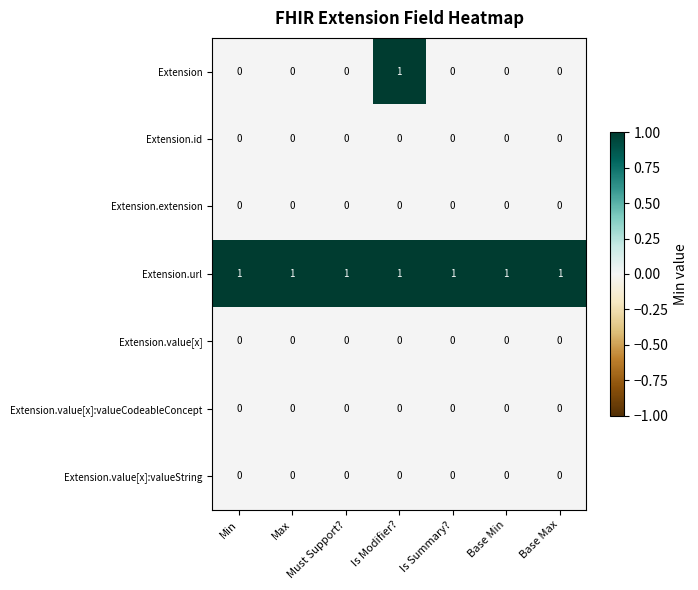

True or false: Extension.value[x]:valueCodeableConcept has a value of 0 at Base Min.

True